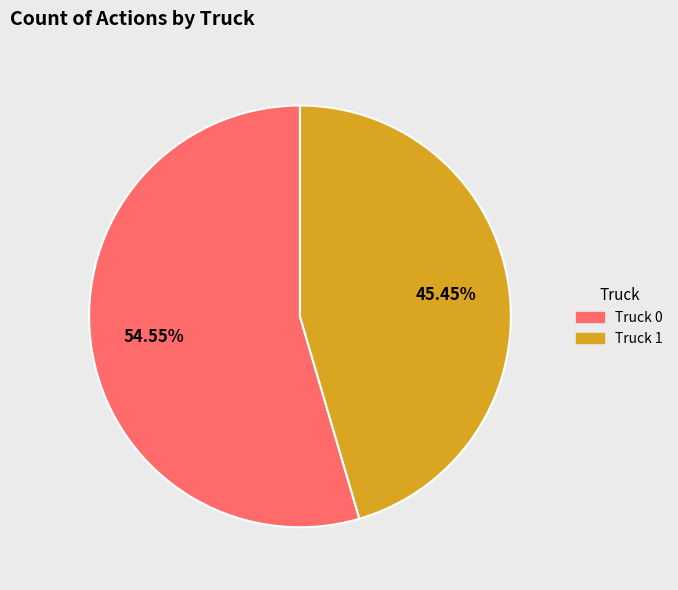

How much of the chart is everything except Truck 1?

54.5%